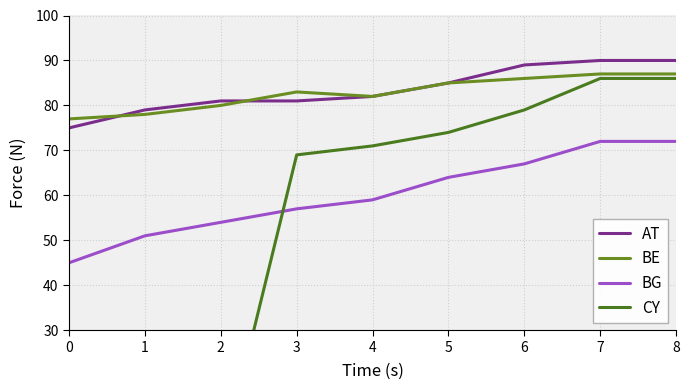

True or false: BG has a value of 80 at 4.

False